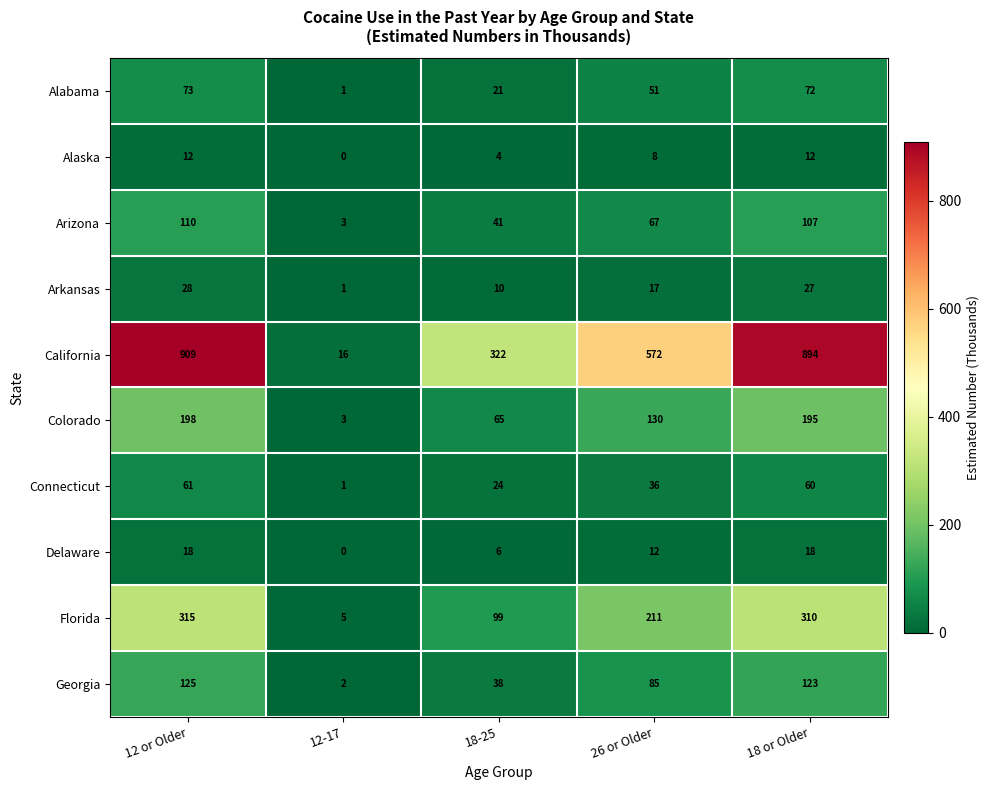

Which series has the largest total across all categories?

California